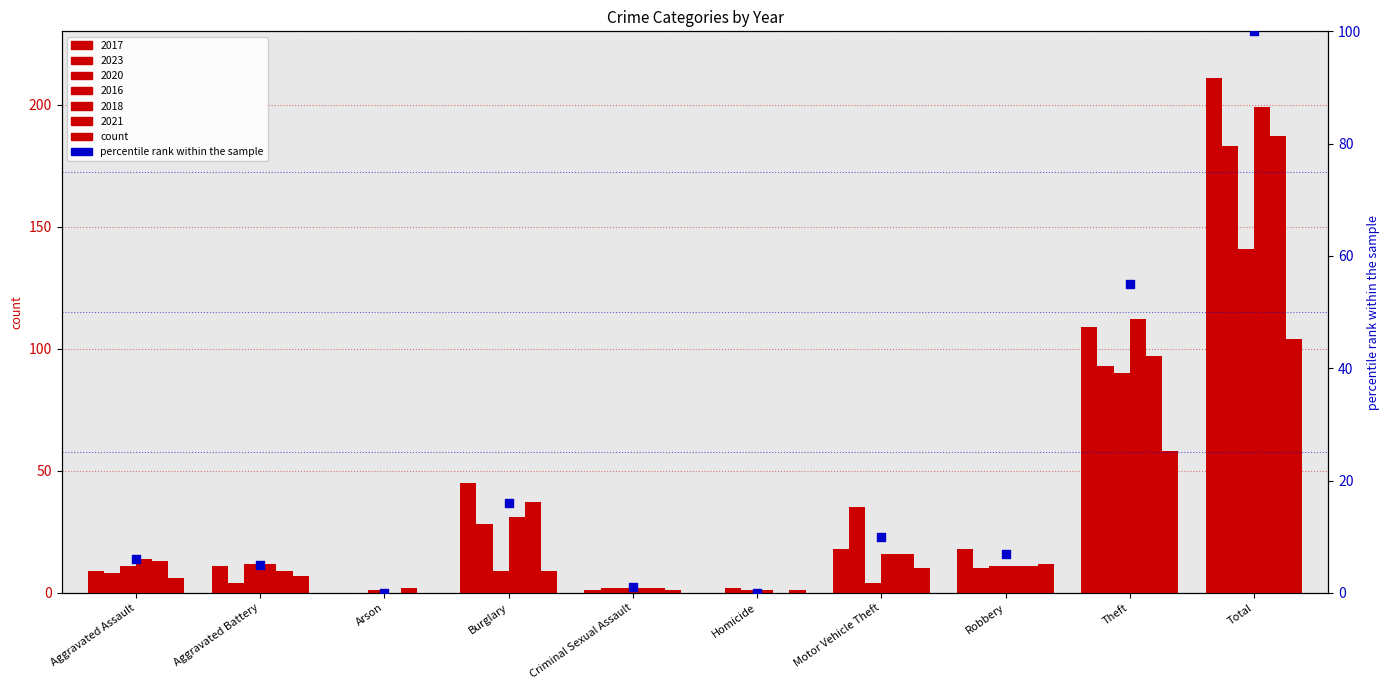

Between Aggravated Battery and Aggravated Assault, which is larger?

Aggravated Assault